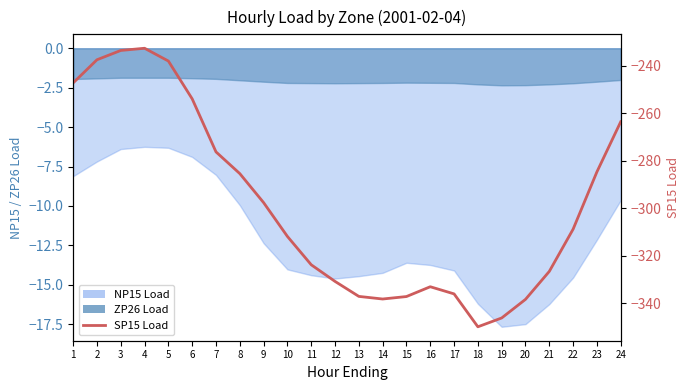

Does the chart have visible grid lines?

No